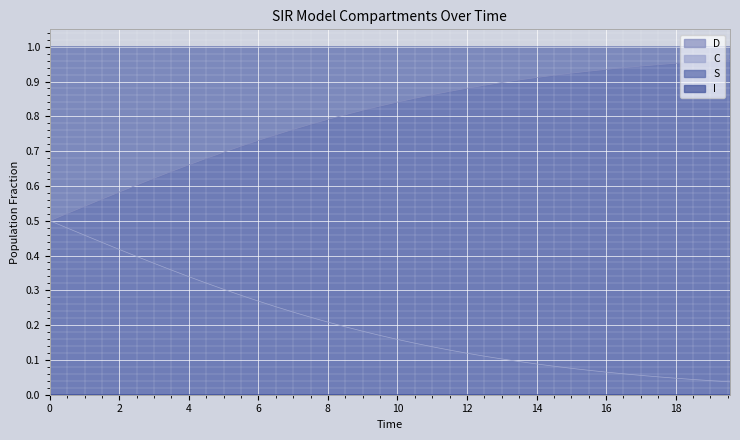

True or false: D and I intersect in this chart.

False